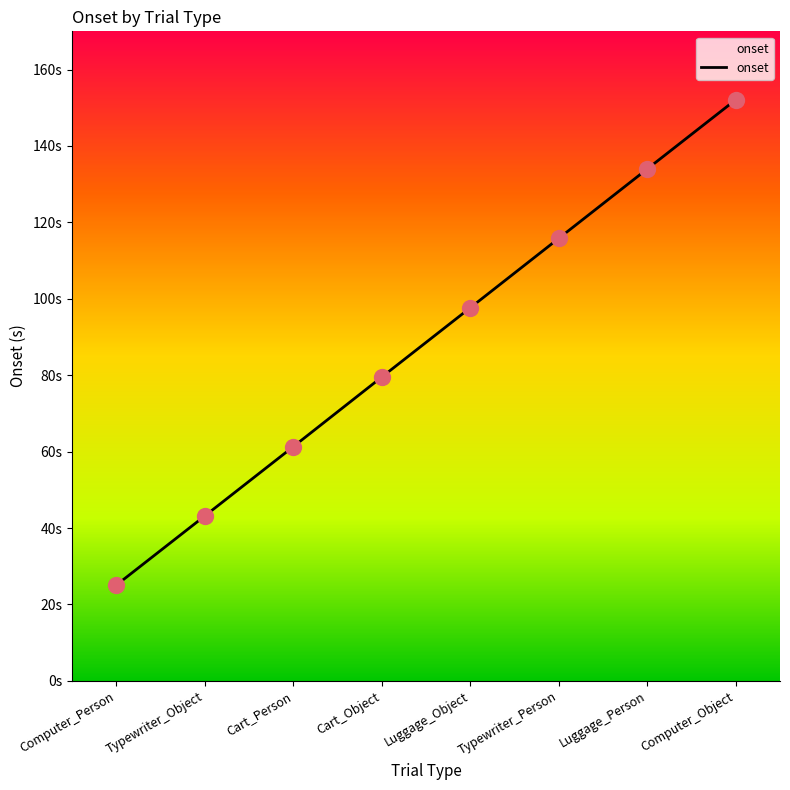

Does the chart have visible grid lines?

No